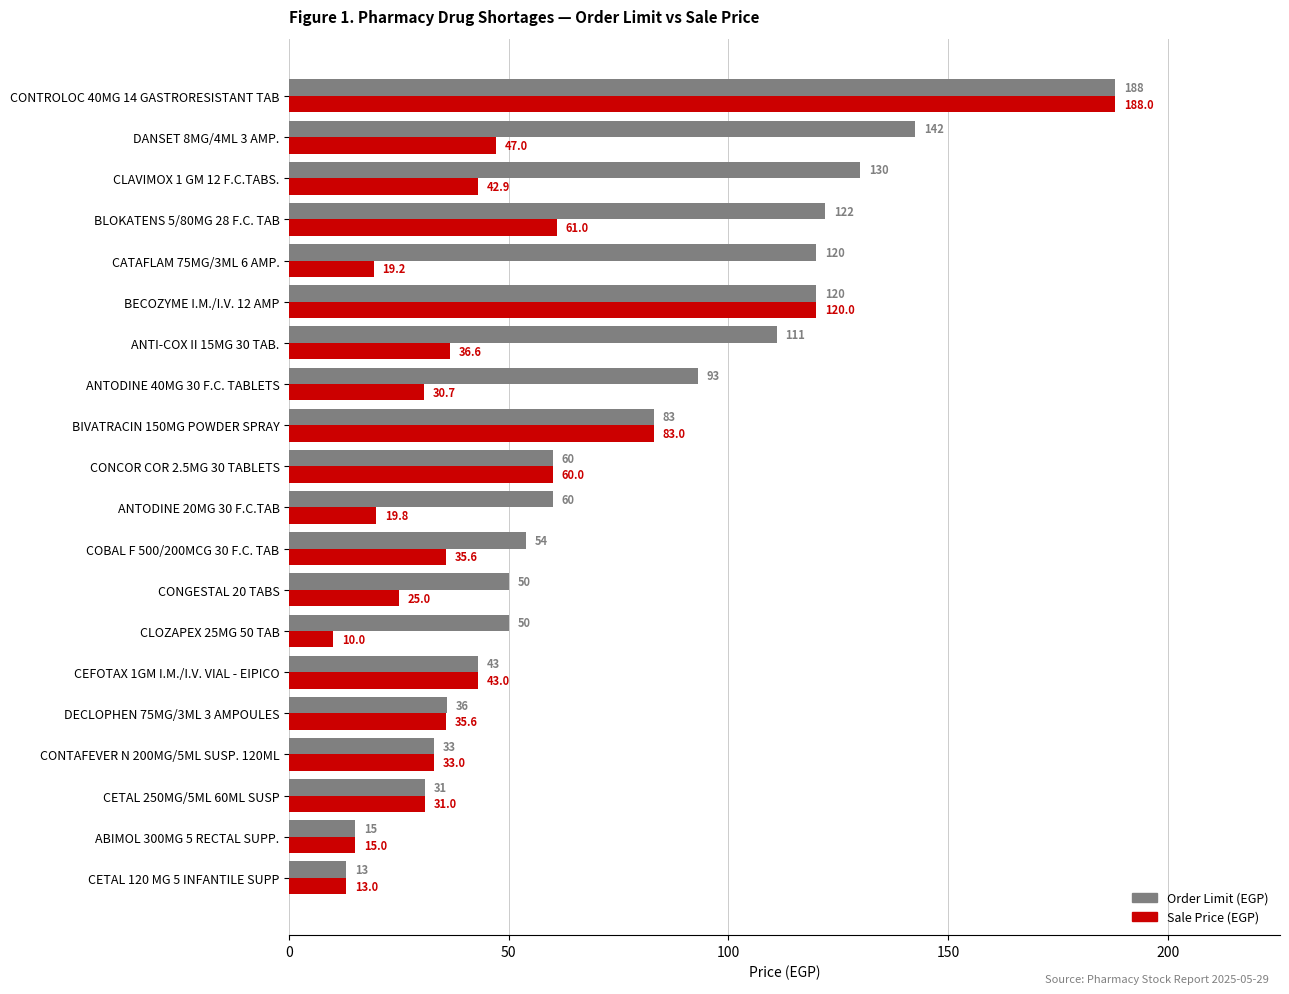

What is the total value across all series at BECOZYME I.M./I.V. 12 AMP?

240.0